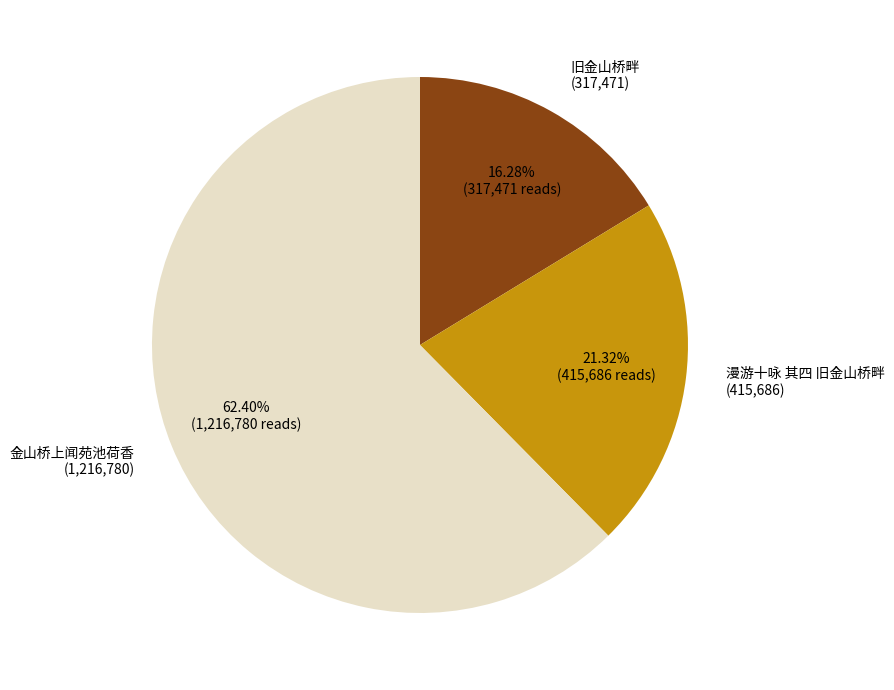

To the nearest percent, what is the difference between the 漫游十咏 其四 旧金山桥畔 and 旧金山桥畔 slice percentages?

5%